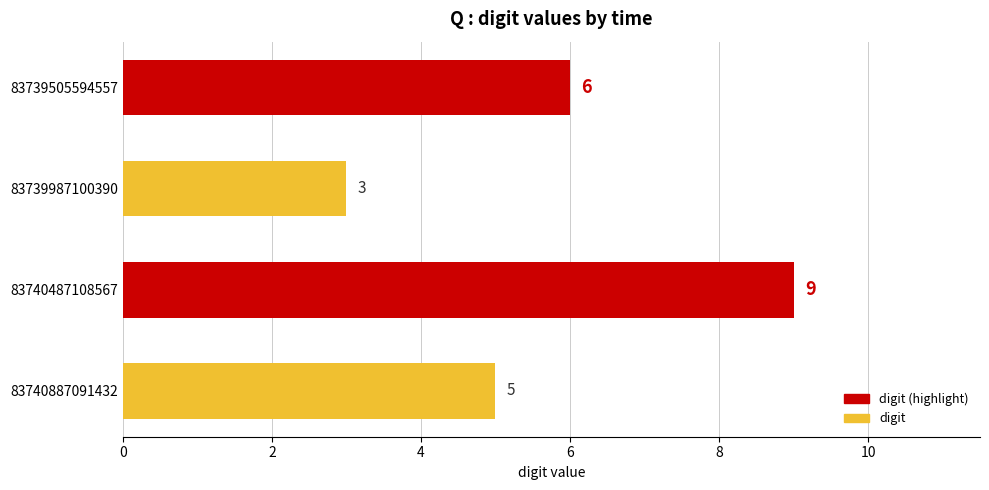

Reading top to bottom, what are all the values shown in this chart?

6	3	9	5